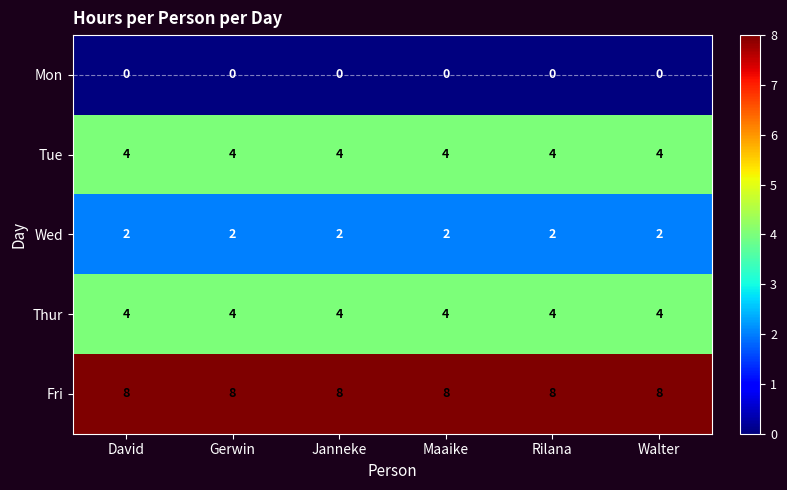

What is the maximum value for Thur?

4